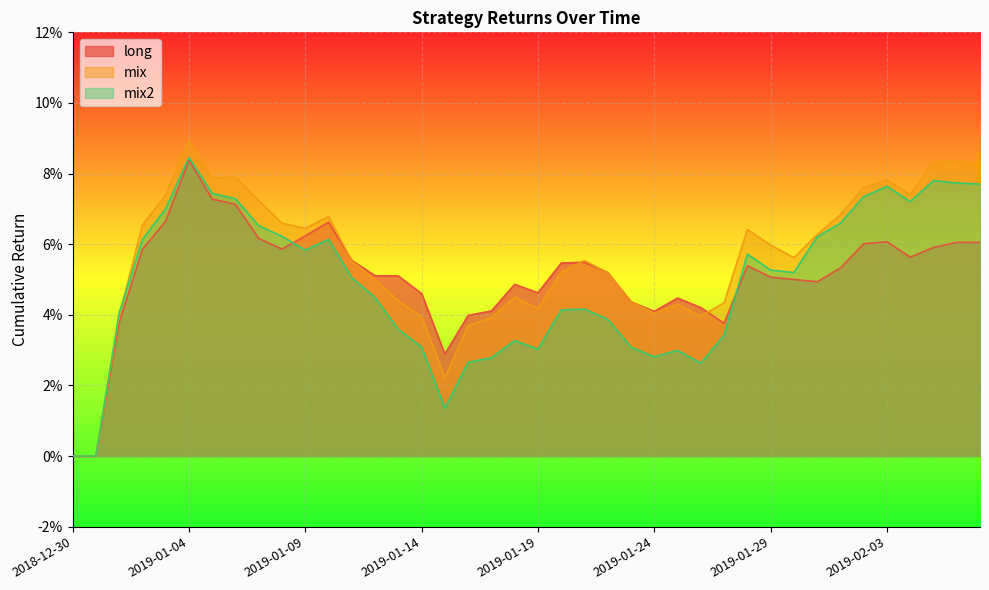

Which series ends up on top after the final intersection of mix and mix2?

mix